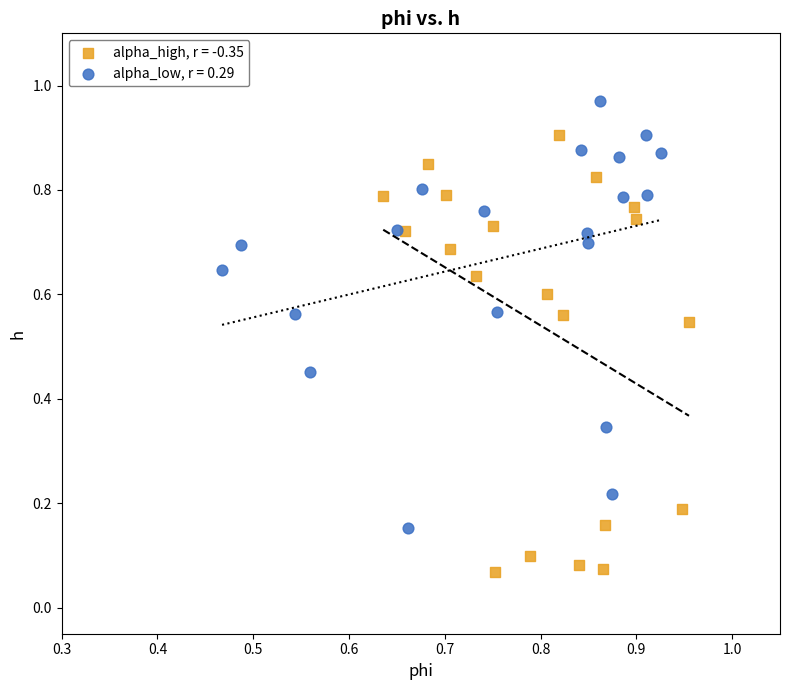

Which series reaches the maximum Y coordinate?

alpha_low, r = 0.29